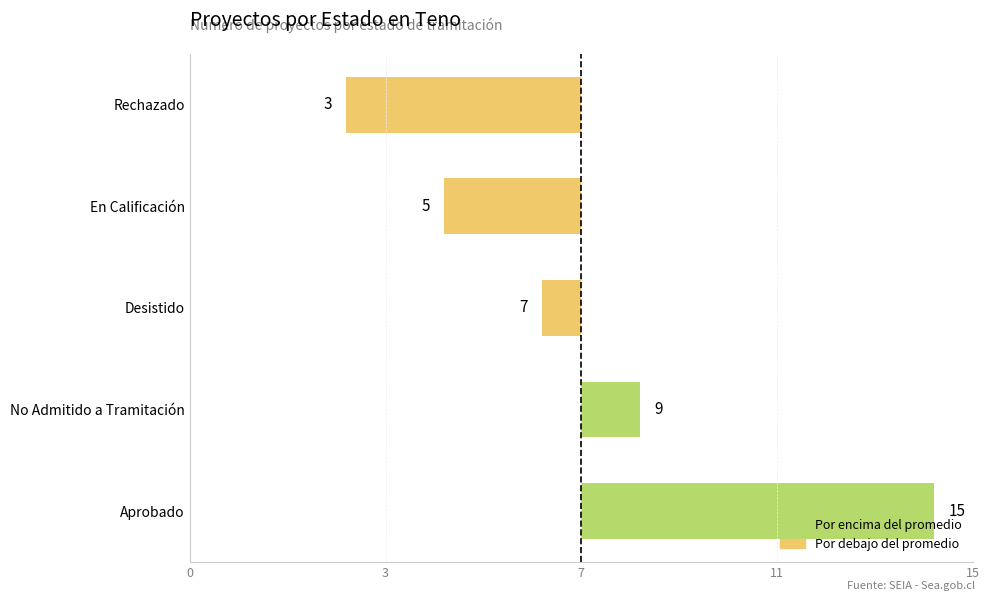

Is it true that the value at No Admitido a Tramitación is 1.2?

True